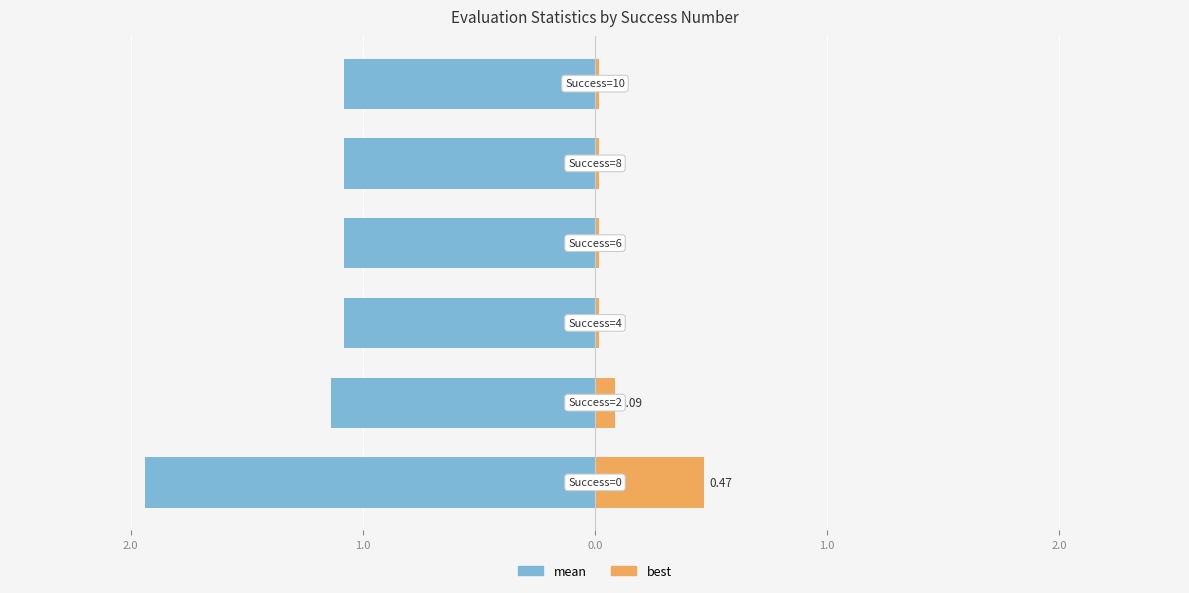

What is the difference between the maximum and second lowest values in the best series?

0.5